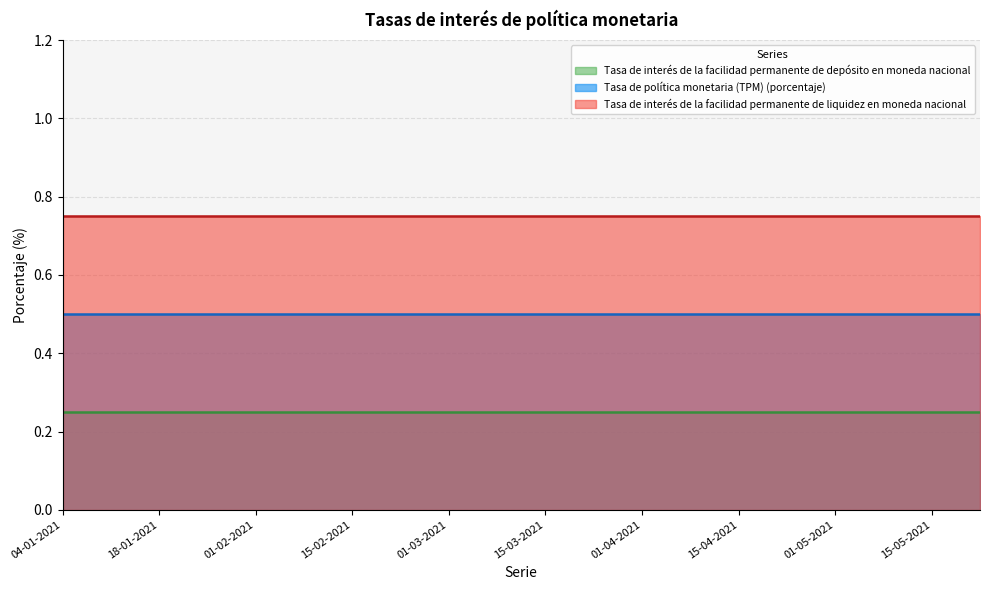

What is the sum of all Tasa de interés de la facilidad permanente de depósito en moneda nacional values?

5.0